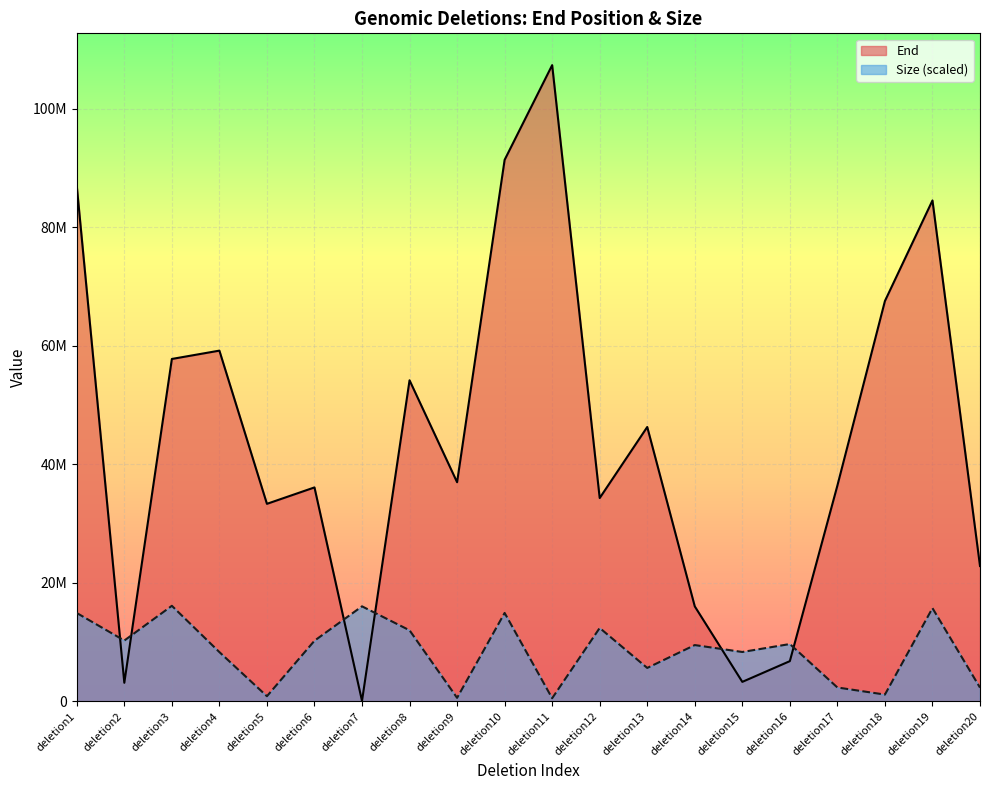

What is the highest value of the Size series?

16098179.2